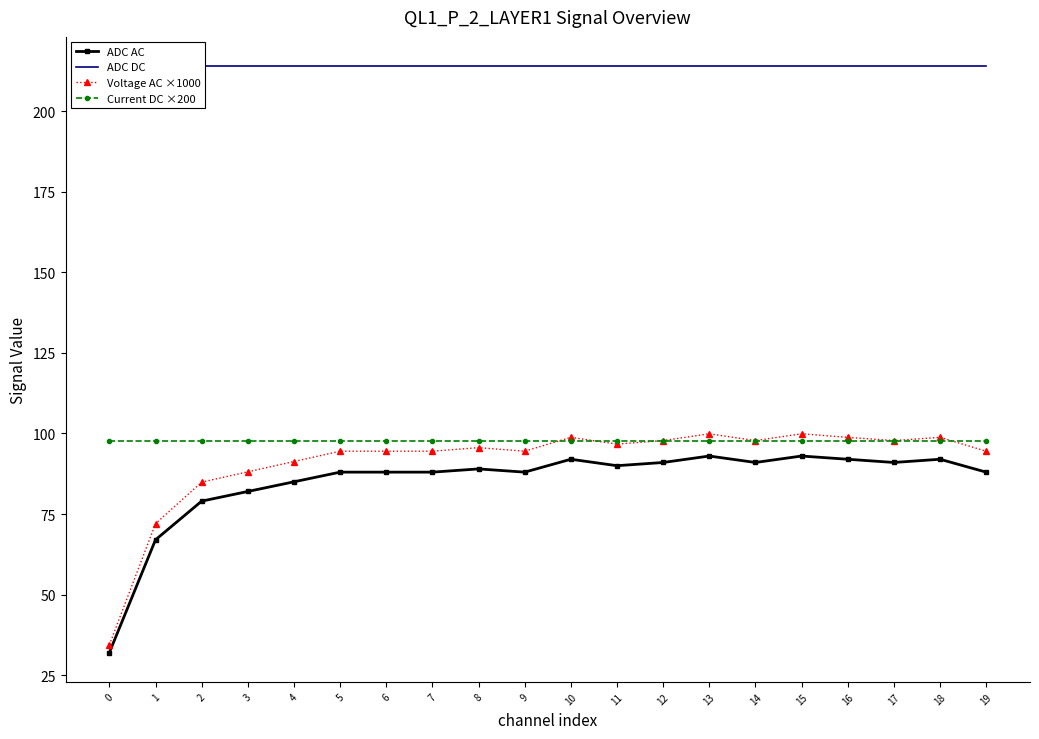

How many series are shown in this chart?

4